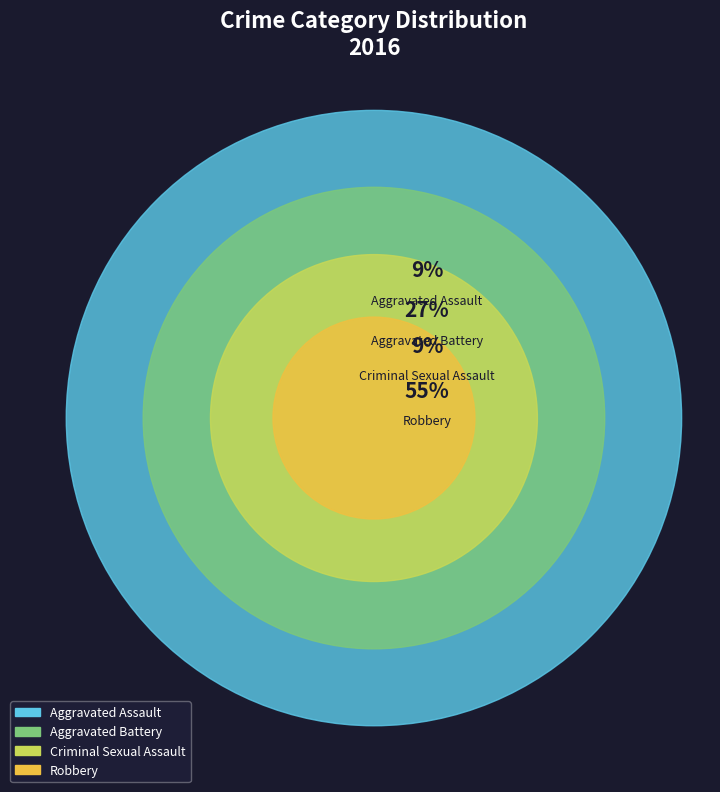

Rank the categories by value from lowest to highest.

Aggravated Assault, Criminal Sexual Assault, Aggravated Battery, Robbery